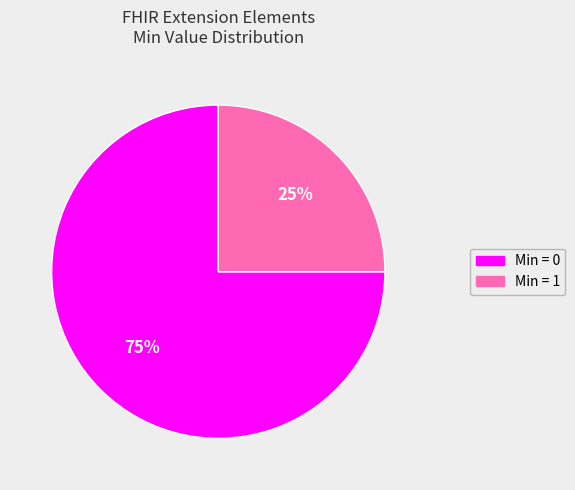

Does any single category account for the majority?

Yes